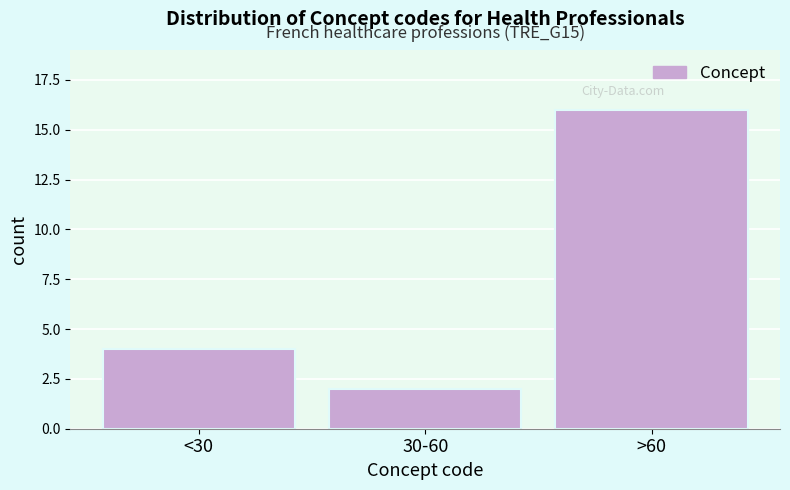

Reading right to left, what are all the values shown in this chart?

>60=16	30-60=2	<30=4